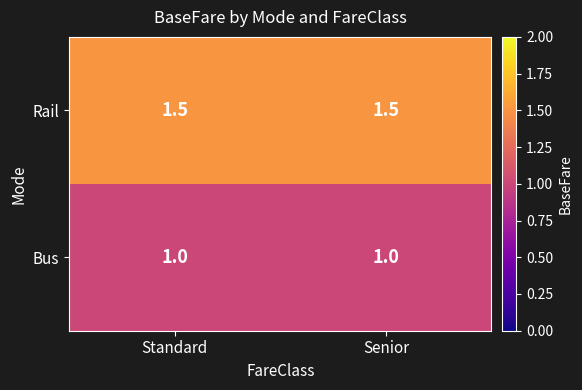

What is the minimum value shown in the chart?

1.0